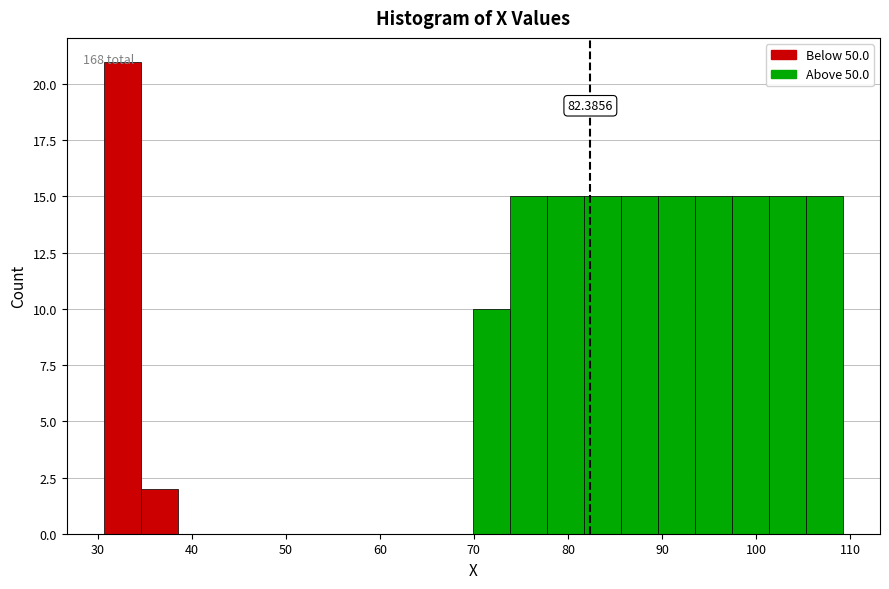

Read against the x-axis, roughly where is the centre of the tallest bar?

33